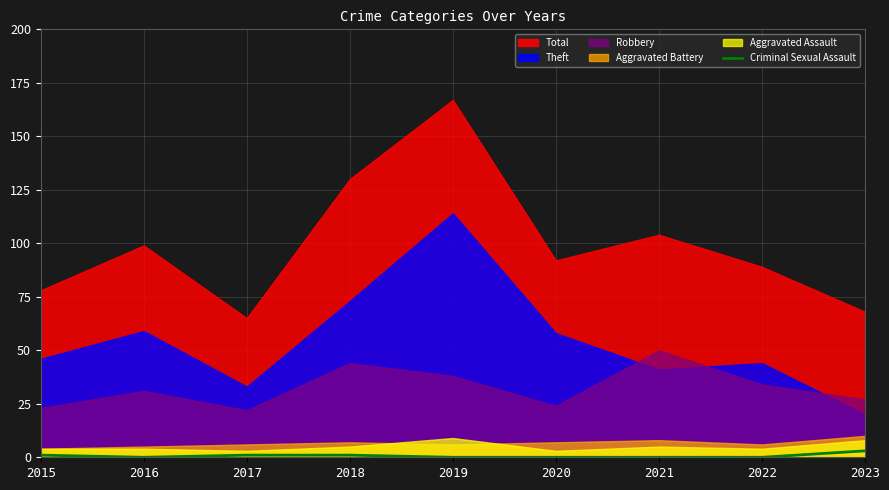

Where is the first local minimum?

2016